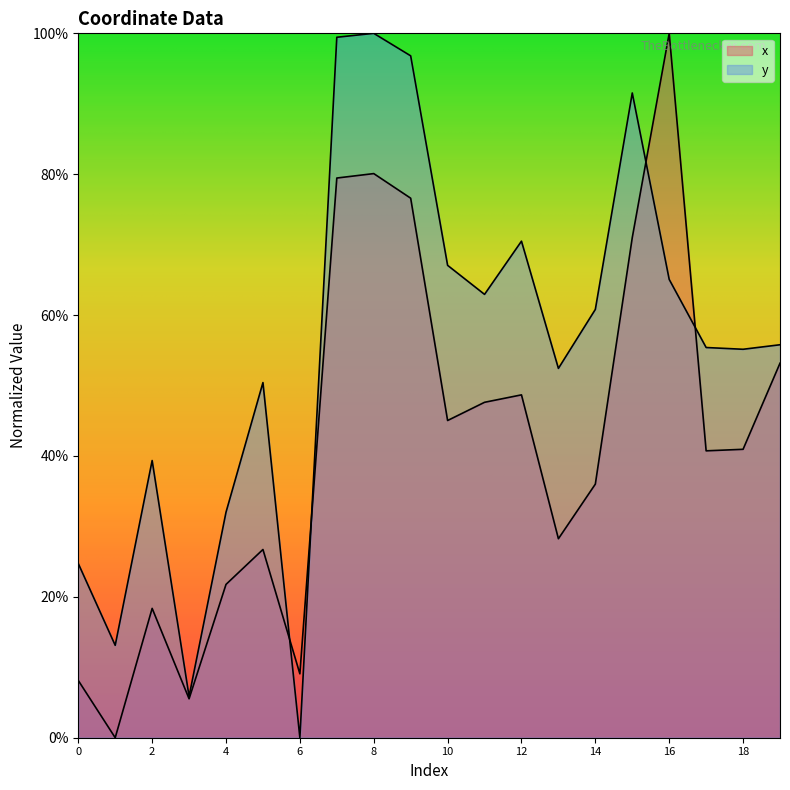

Between 6 and 10, which series saw the biggest shift?

y